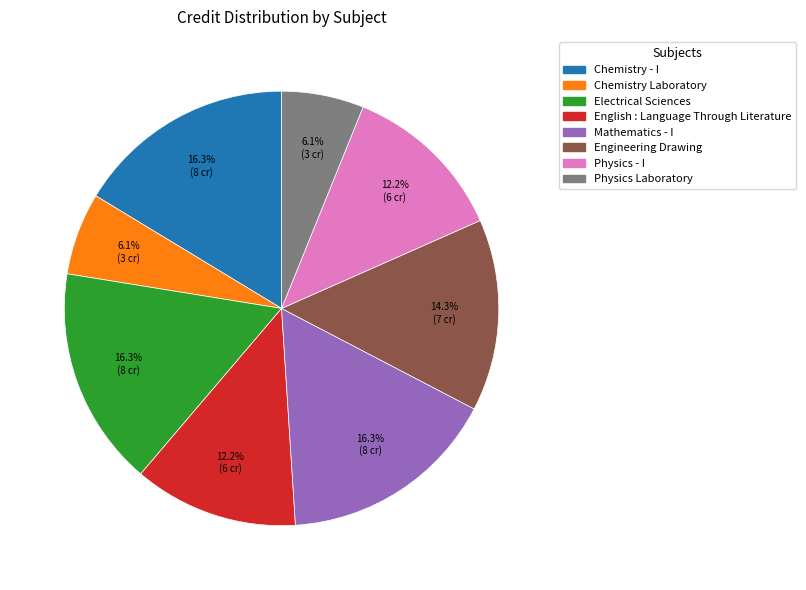

How many segments does this pie chart have?

8